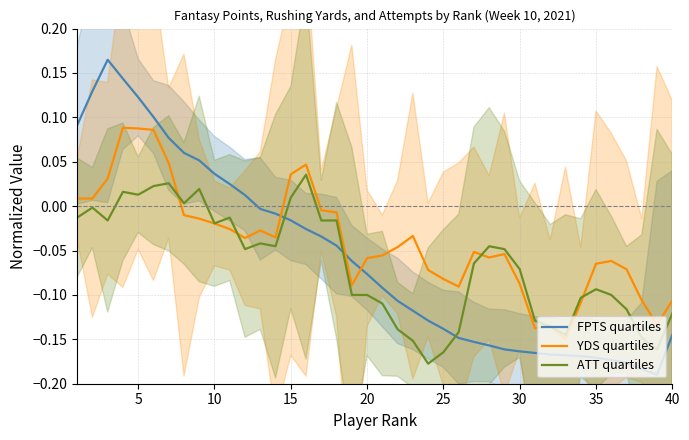

True or false: FPTS quartiles has a value of 0.2 at 15.

False